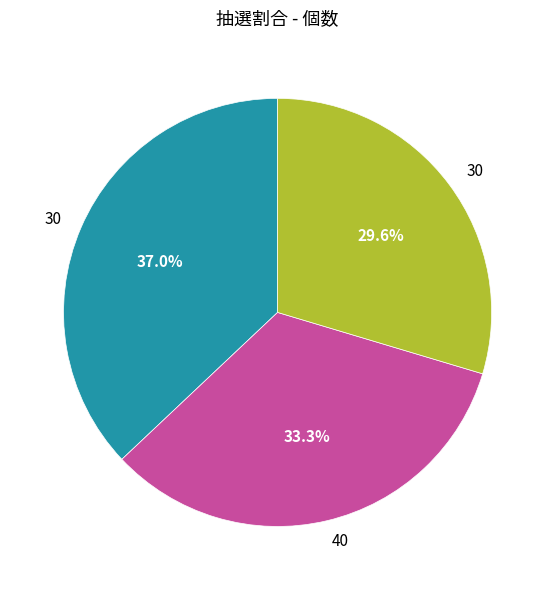

Is there a majority slice in this chart?

No